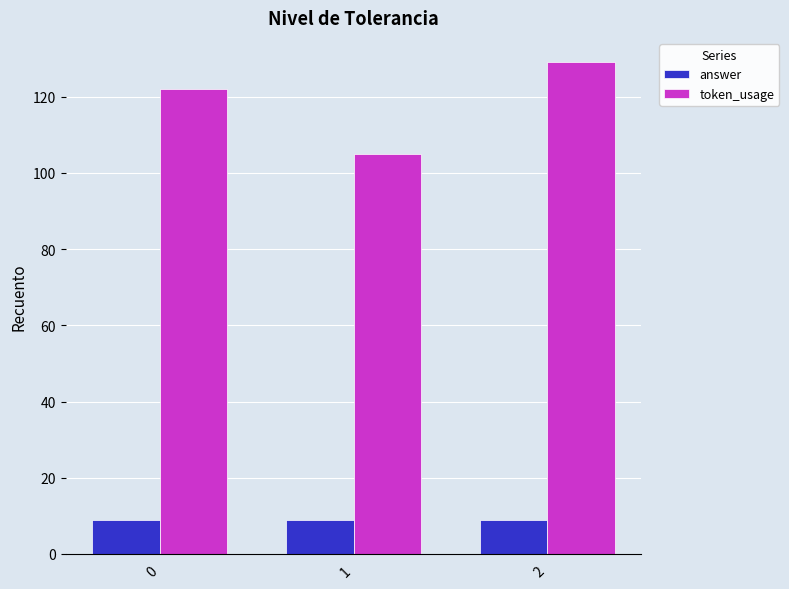

At how many categories does at least one series exceed 22?

3